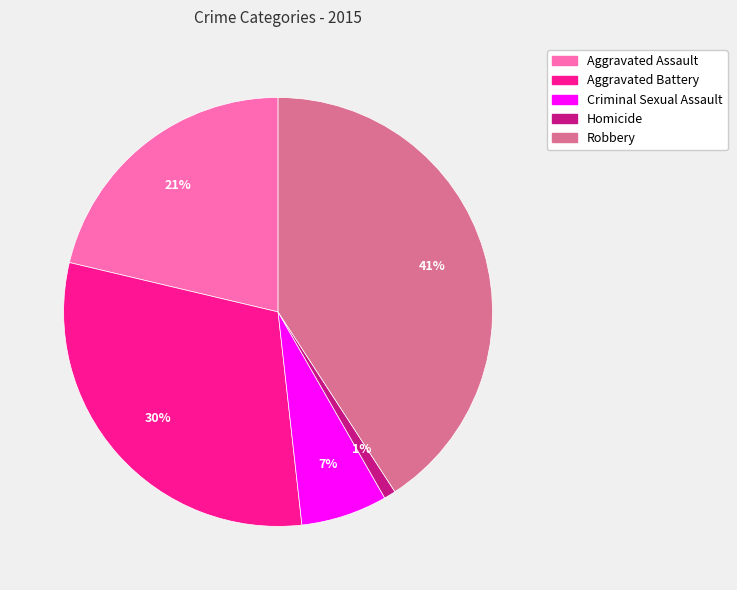

What is the smallest slice in the pie chart?

Homicide